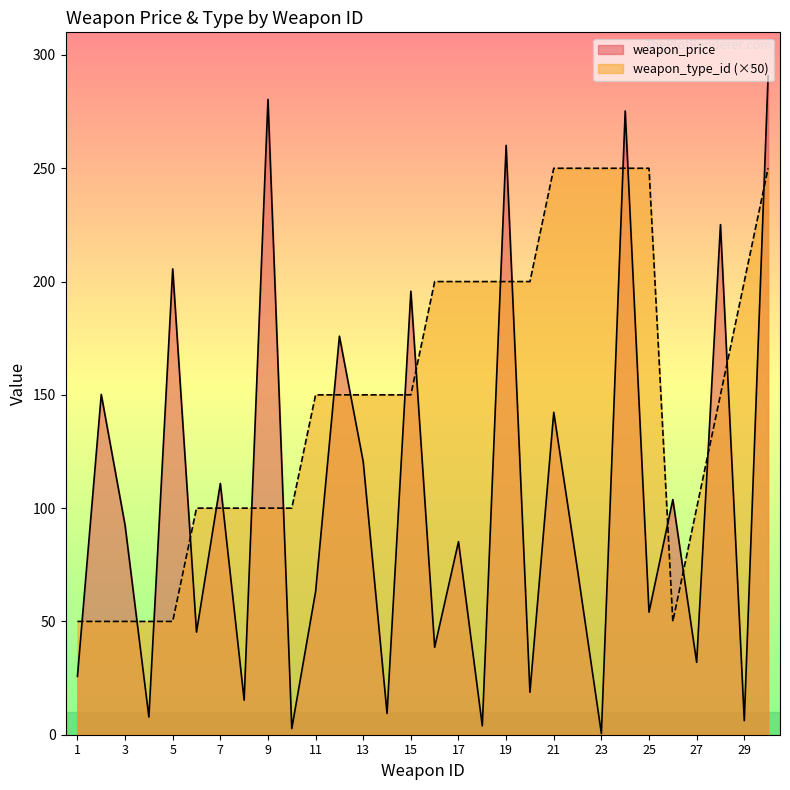

What is the total value across all series at 18?

203.9